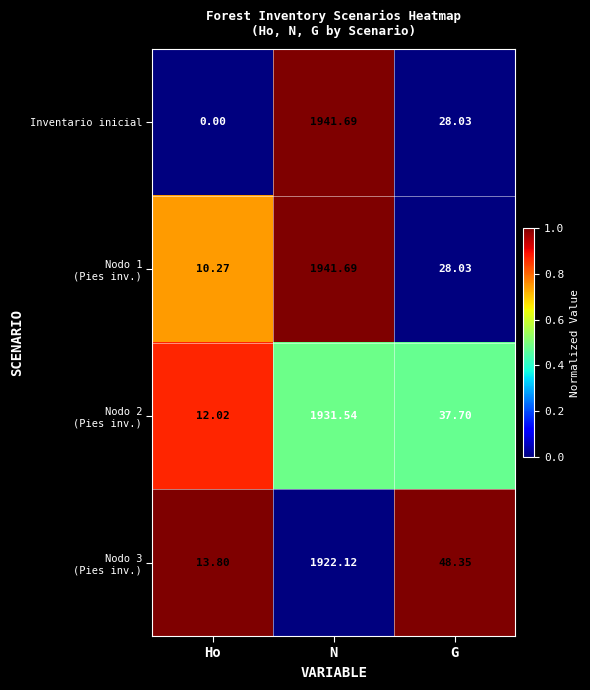

At which category is the sum across all series the highest?

N